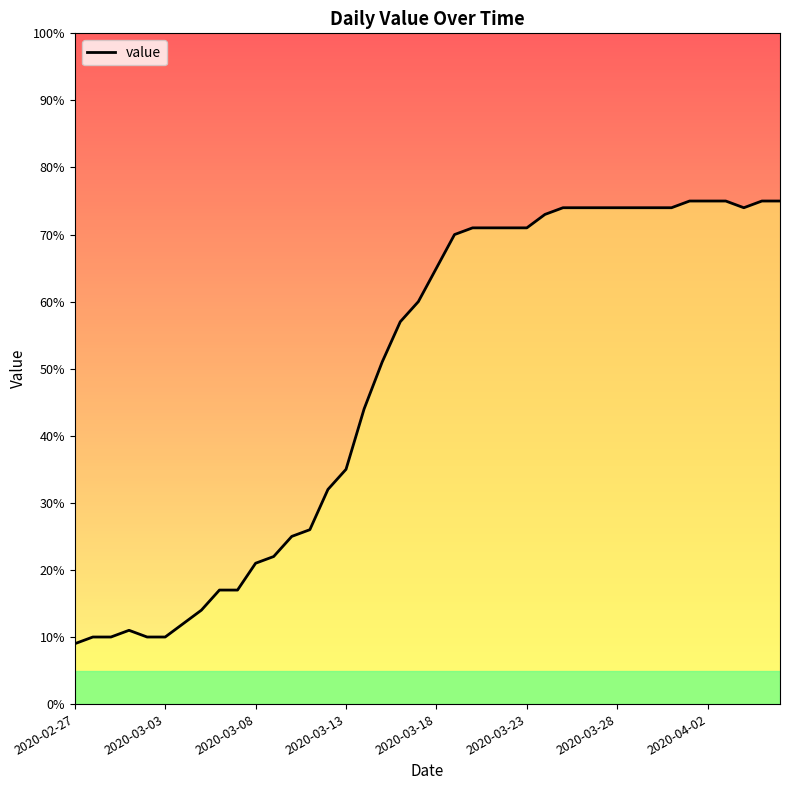

At which category does the chart reach its minimum across all series?

2020-02-27